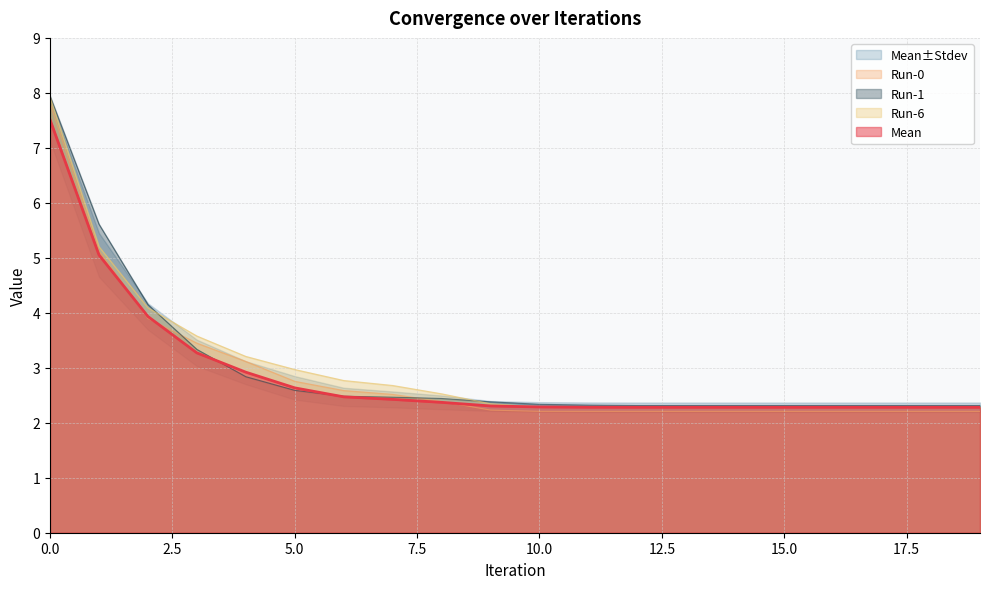

What is the average value of the Mean-Stdev series?

3.0